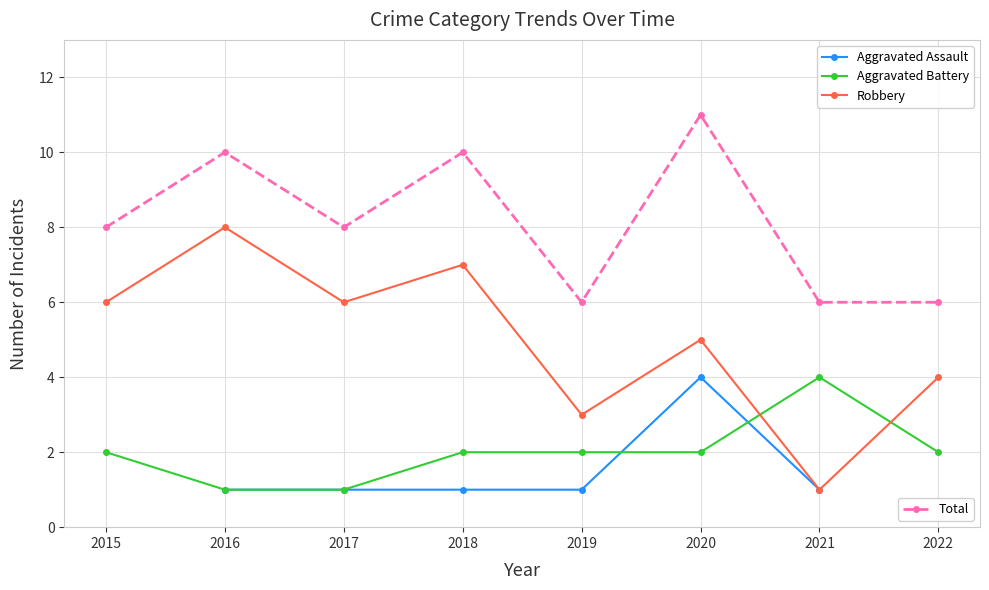

What is the value of the Robbery point at the 1st from the left?

6.0